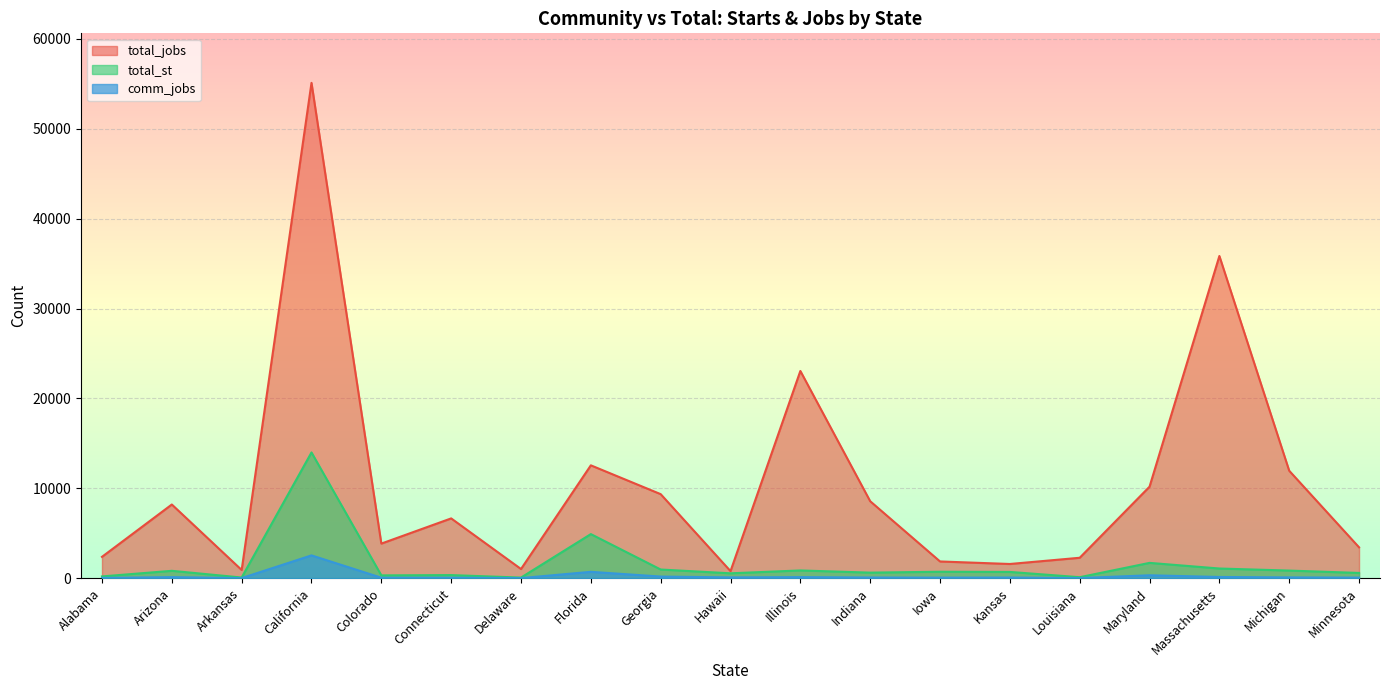

Where is the first local maximum for total_jobs?

Arizona